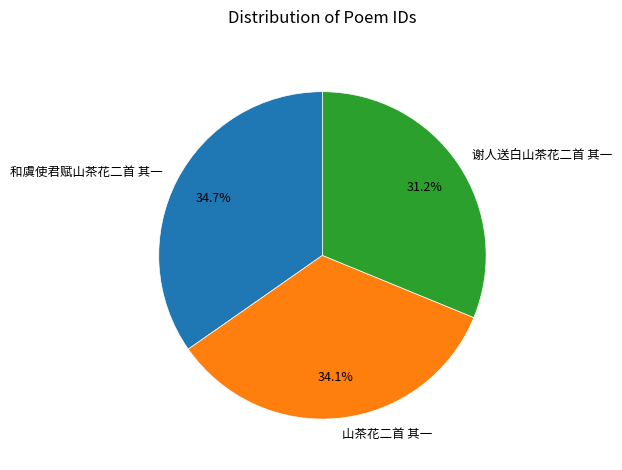

Which has a higher value, 和虞使君赋山茶花二首 其一 or 谢人送白山茶花二首 其一?

和虞使君赋山茶花二首 其一